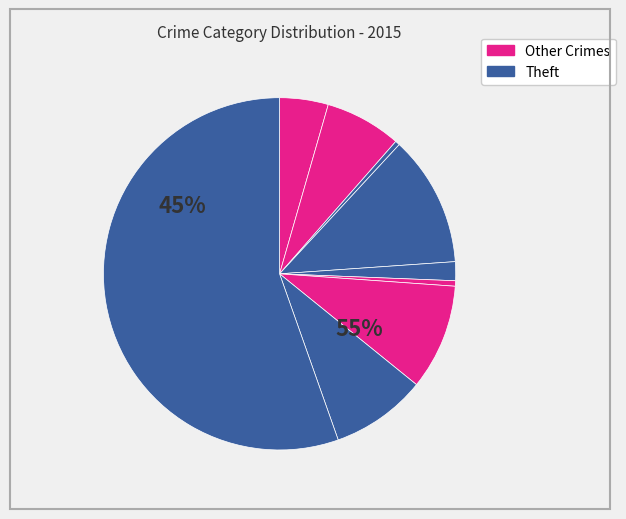

Between Arson and Motor Vehicle Theft, which is larger?

Motor Vehicle Theft